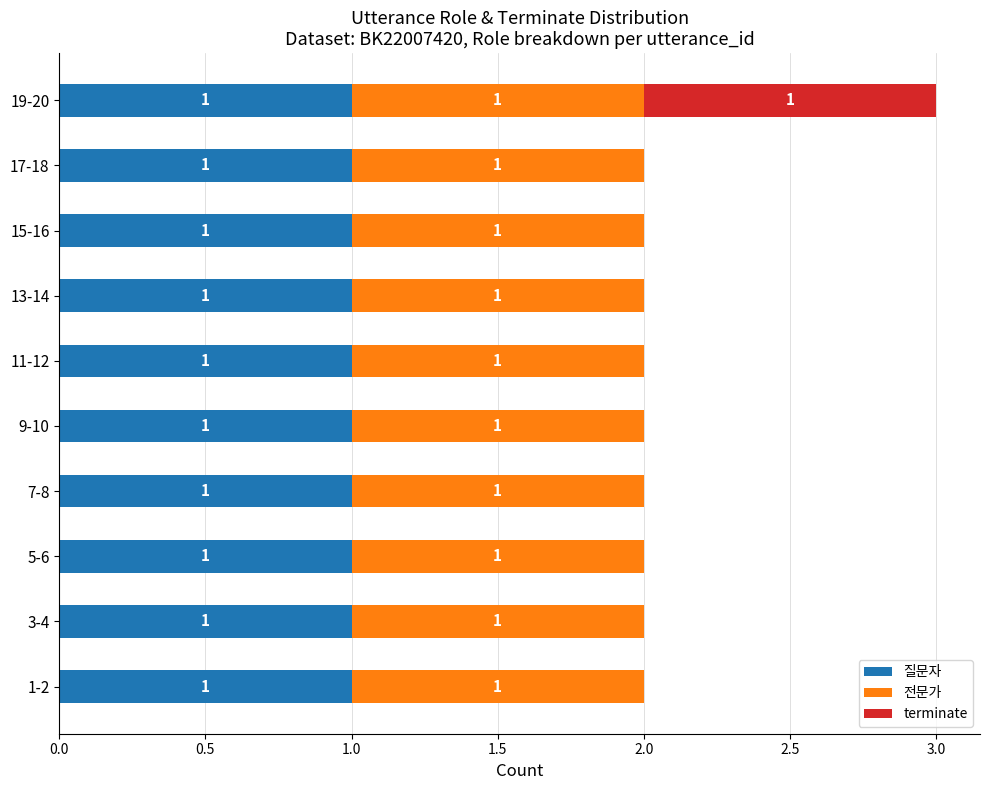

Is it true that 질문자 equals 1 at 19-20?

True